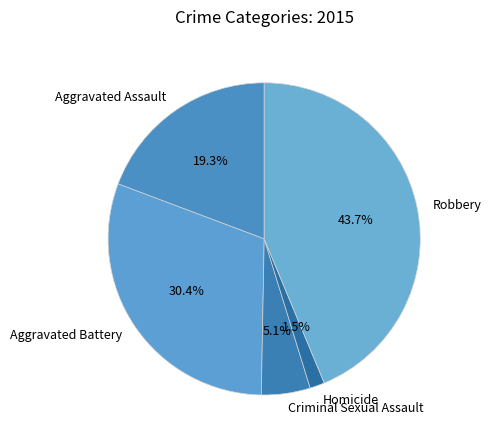

To the nearest percent, what percentage of the pie is Aggravated Assault?

19%